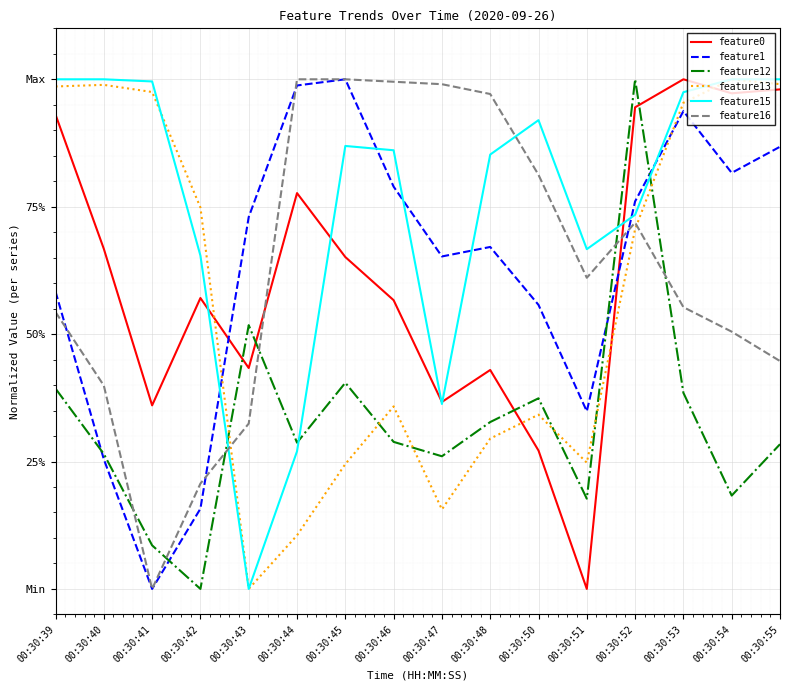

At which category does feature13 reach its first local peak?

00:30:40